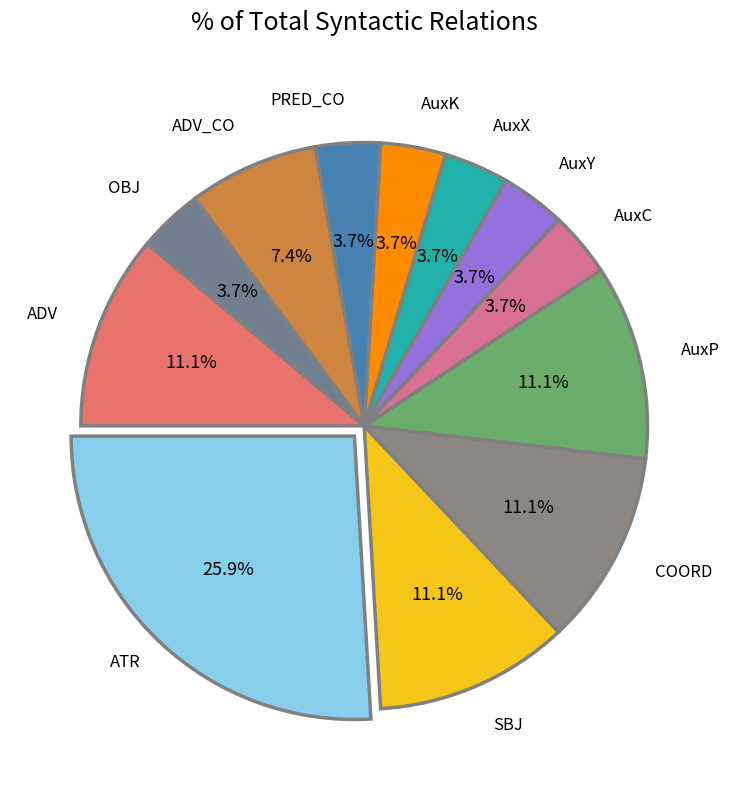

What is the smallest slice in the pie chart?

AuxC